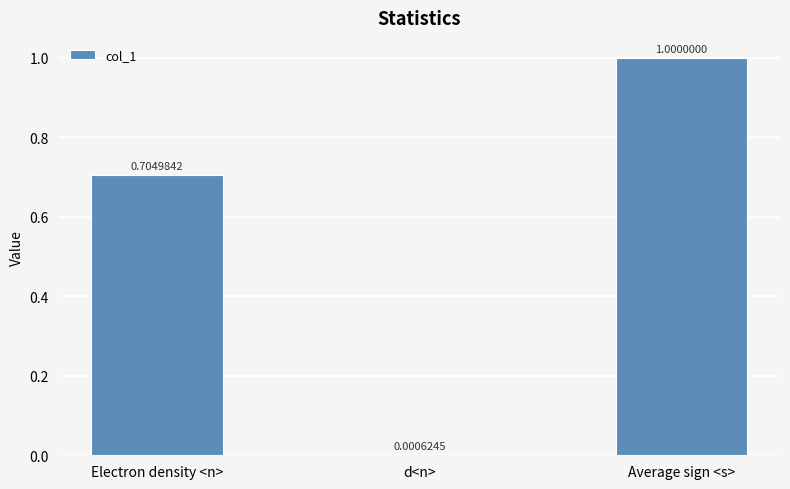

Which category has the highest value across all series?

Average sign <s>